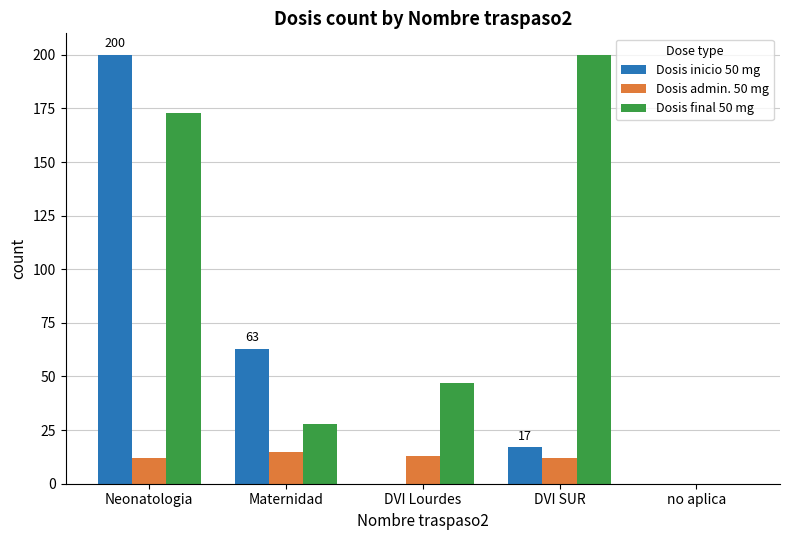

What is the highest value of the Dosis inicio 50 mg series?

200